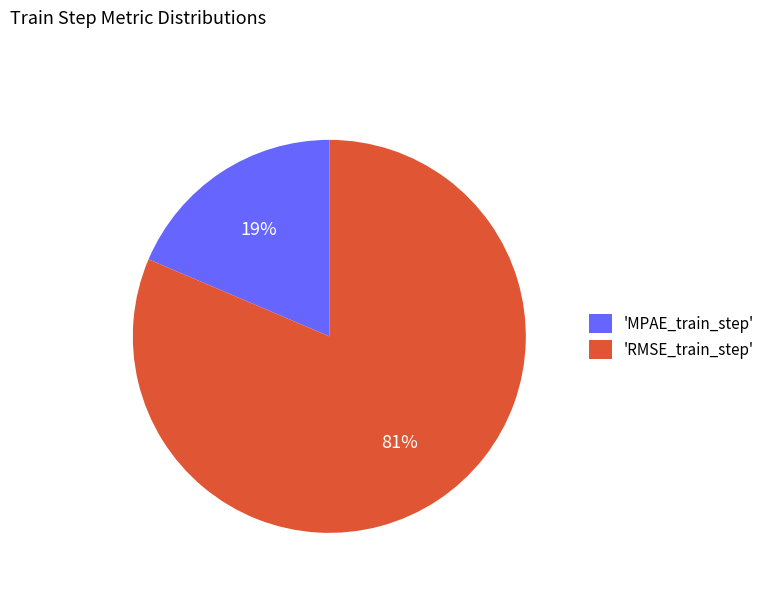

Count the number of slices in the pie.

2